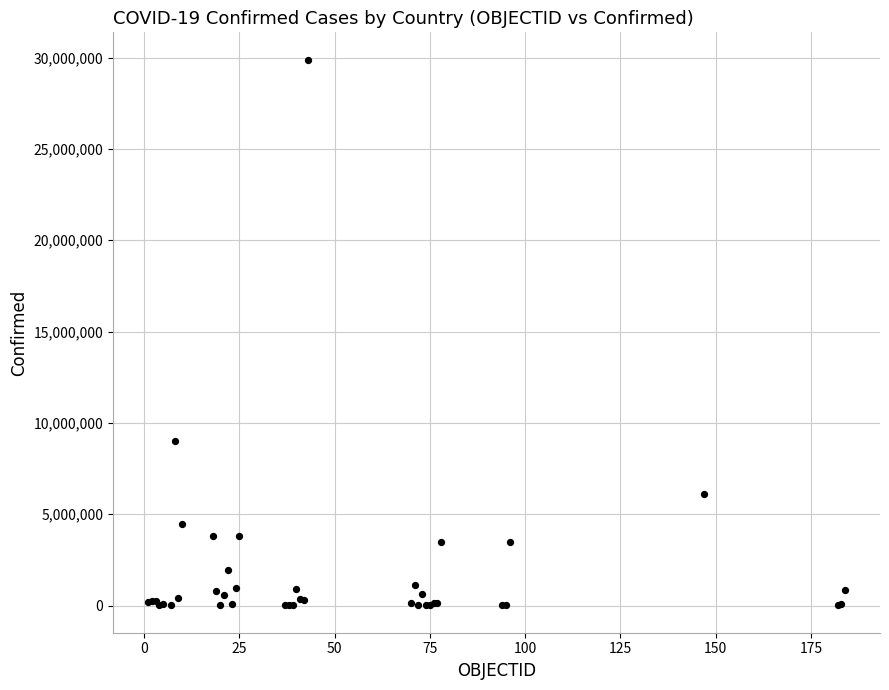

What Y value in the scatter plot is closest to 14947250?

9035127